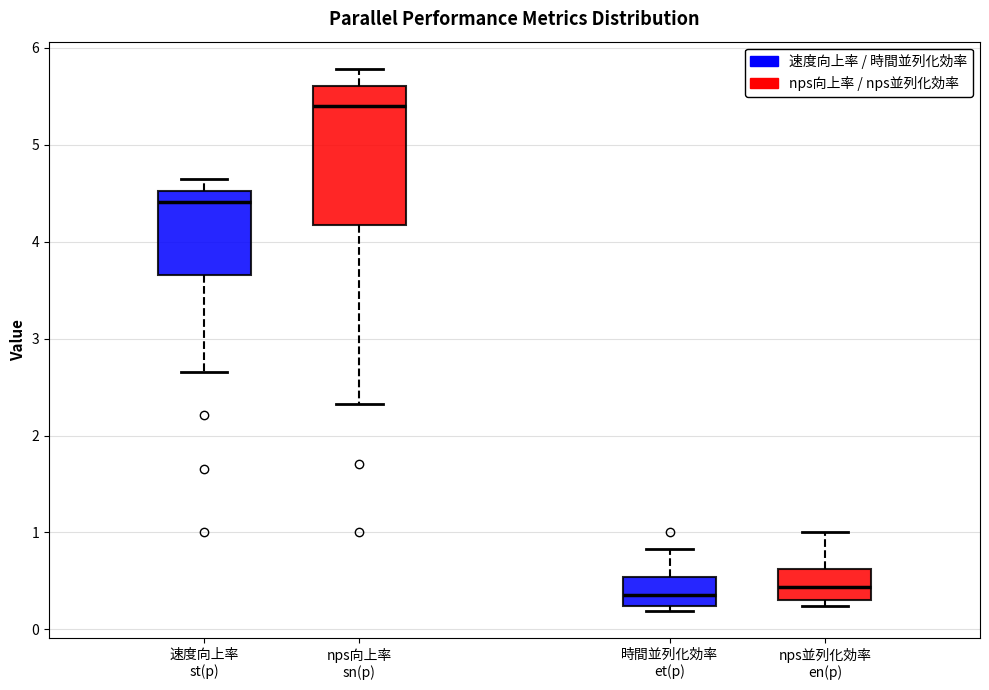

Reading left to right, read every box against the y-axis: the position of its median line, the range the box covers, and the ends of its whiskers. The values are not printed on the chart, so give them approximately, as read against the axis.

速度向上率 st(p): median 4.4, box 3.7 to 4.5, whiskers 2.7 to 4.6
nps向上率 sn(p): median 5.4, box 4.2 to 5.6, whiskers 2.3 to 5.8
時間並列化効率 et(p): median 0.4, box 0.2 to 0.5, whiskers 0.2 (just below the box's lower edge) to 0.8
nps並列化効率 en(p): median 0.4, box 0.3 to 0.6, whiskers 0.2 to 1.0